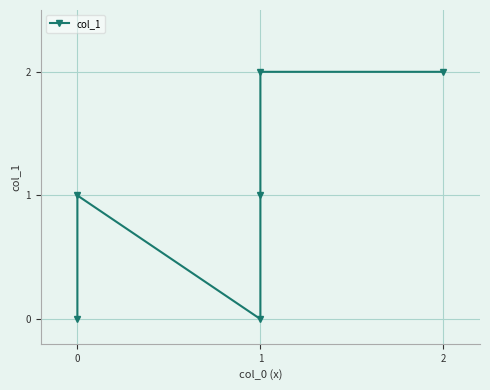

Where is the first local minimum?

1